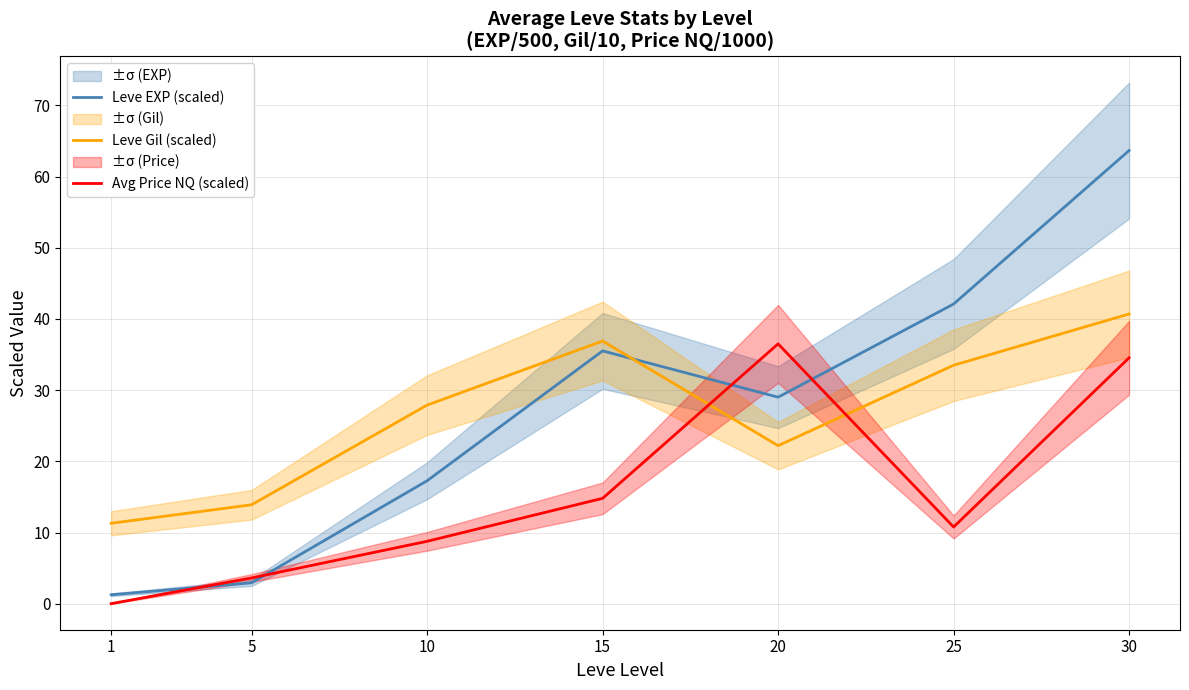

At which label does Leve Gil (scaled) first exceed 27?

10